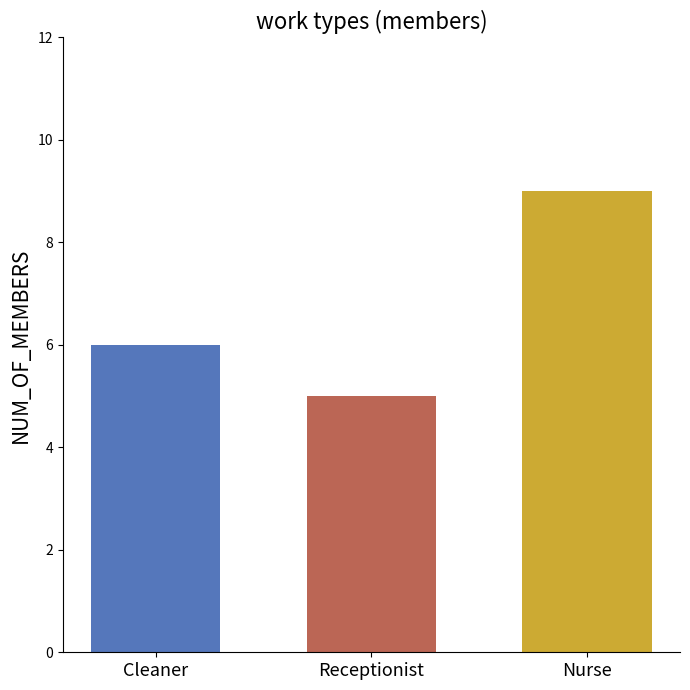

How many values are between 5 and 9?

3